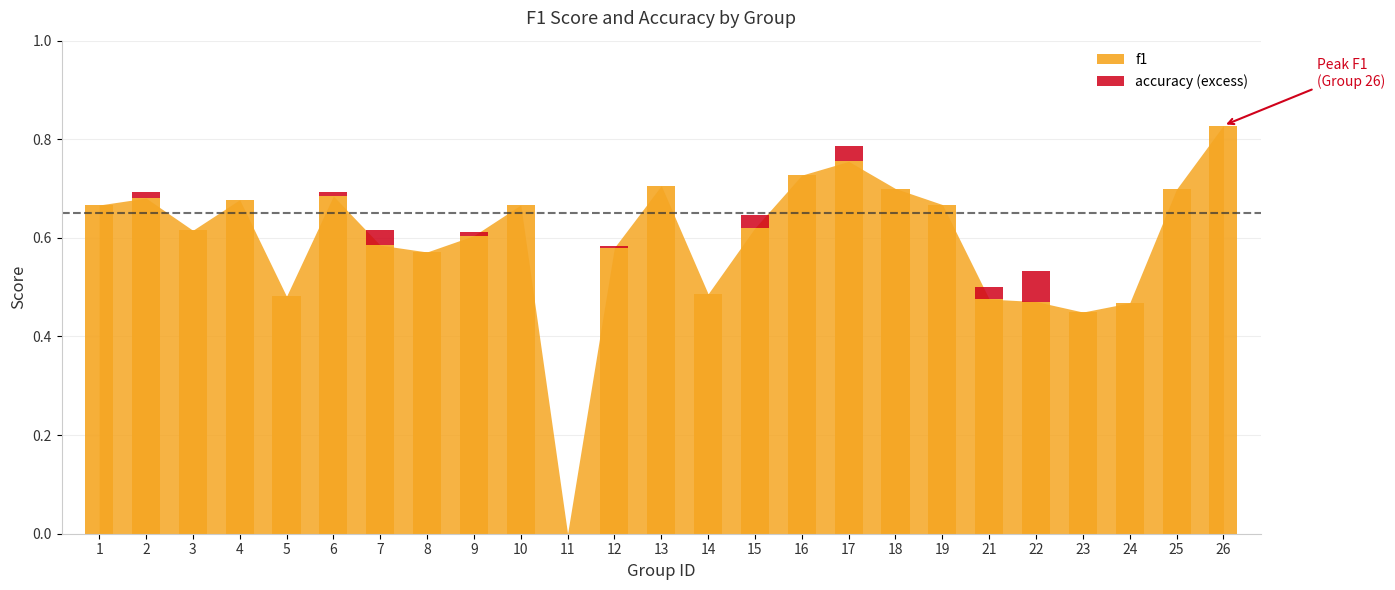

What is the greatest value displayed?

0.8